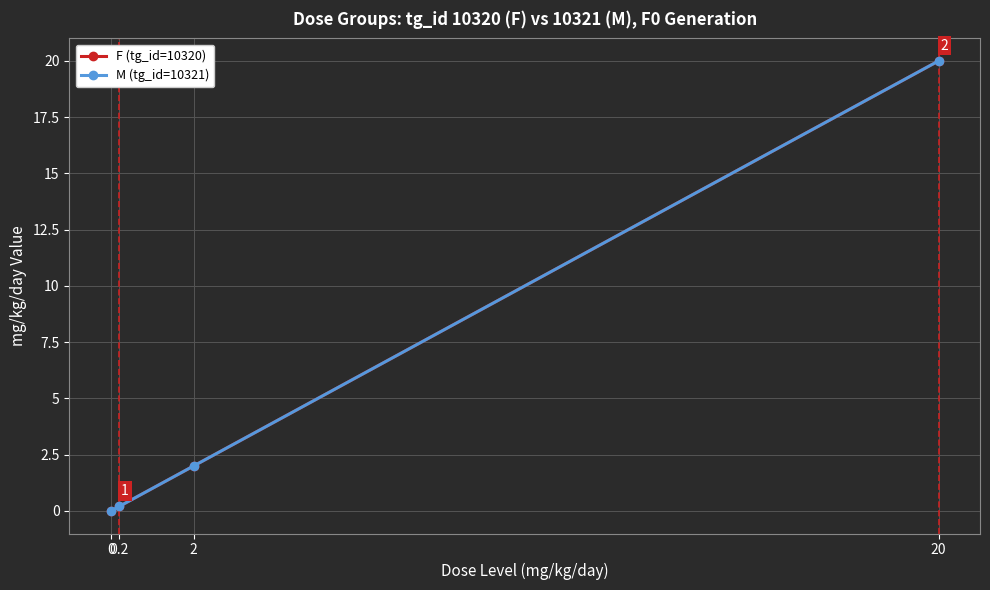

Which series has the largest total across all categories?

F (tg_id=10320)